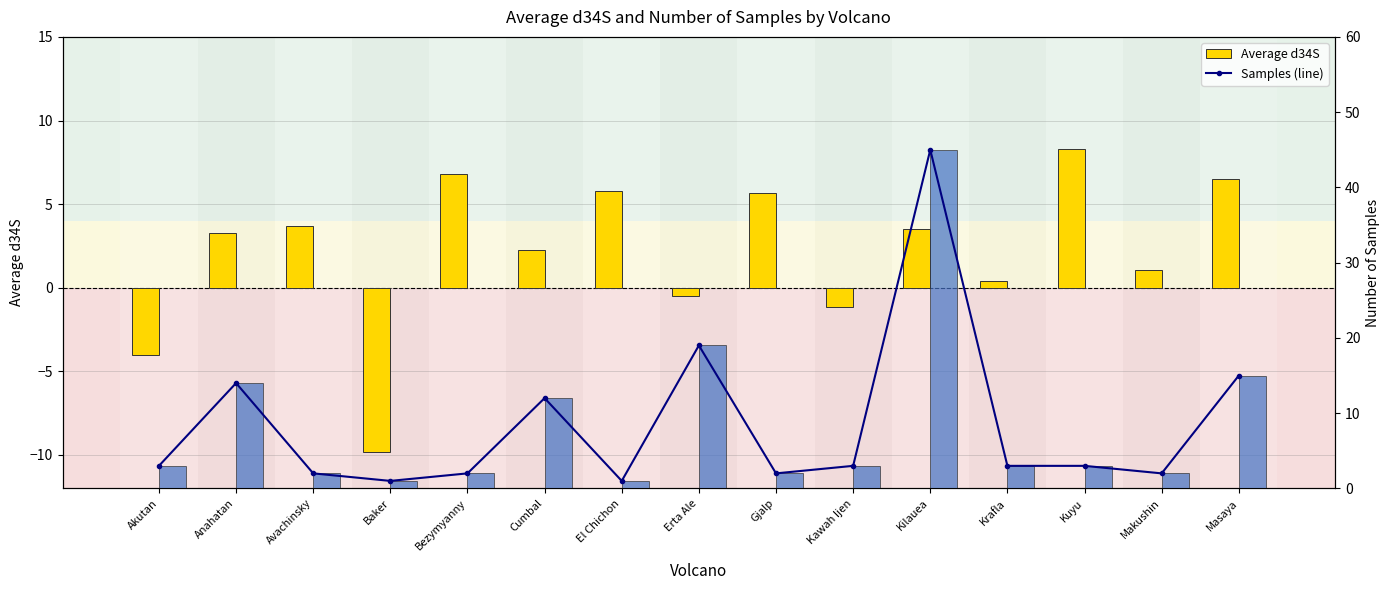

At which label does Number of Samples first exceed 3?

Anahatan